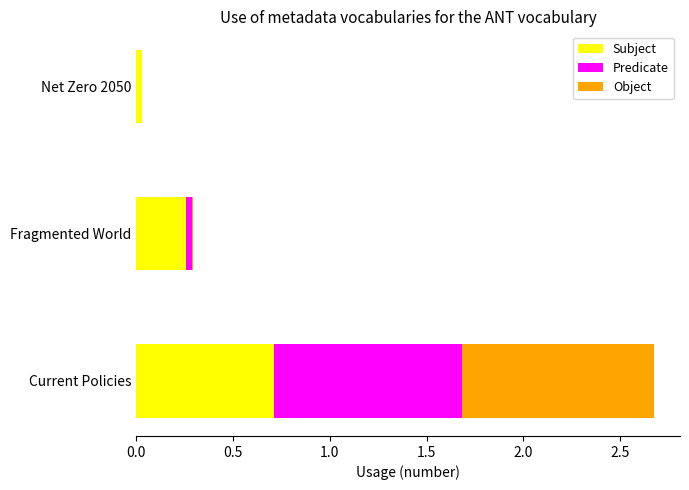

The value of Subject at Current Policies is 0.7. True or false?

True